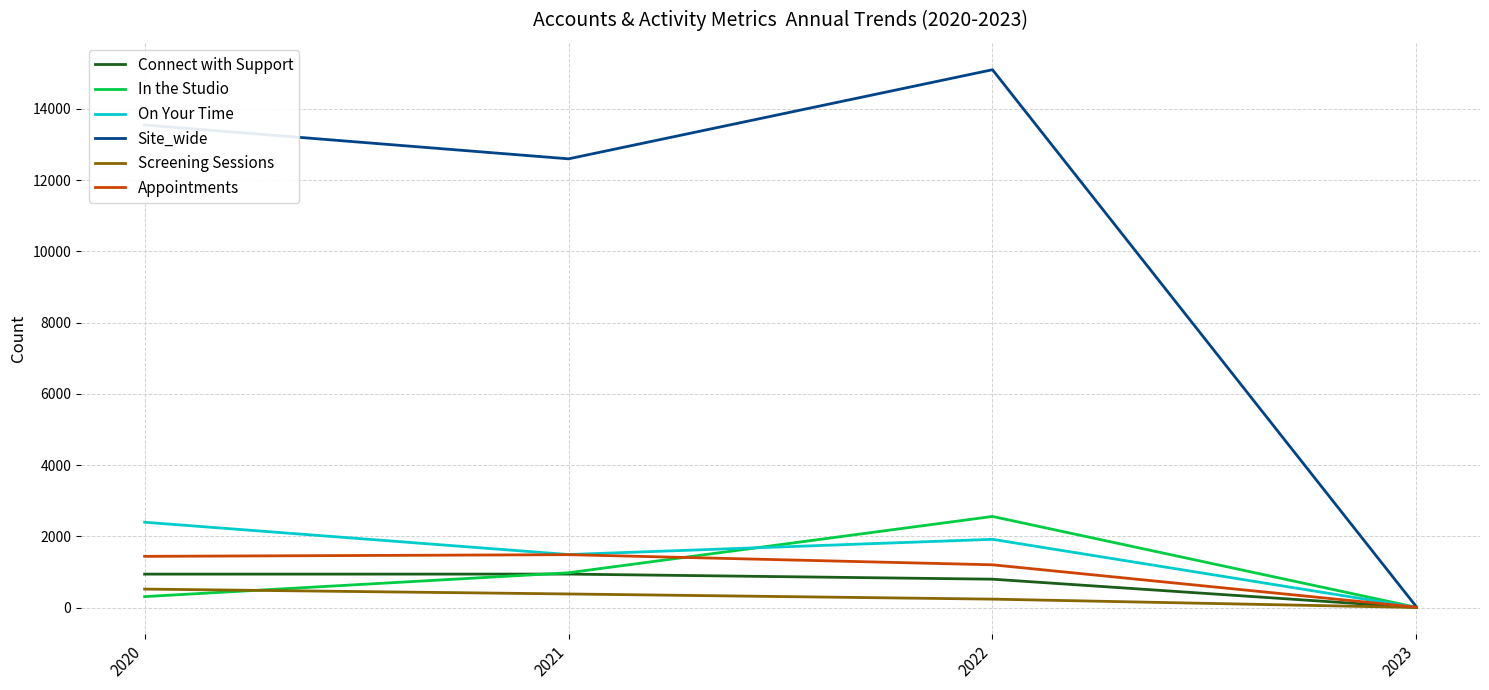

What is the difference between the Screening Sessions values at 2022 and 2023?

235